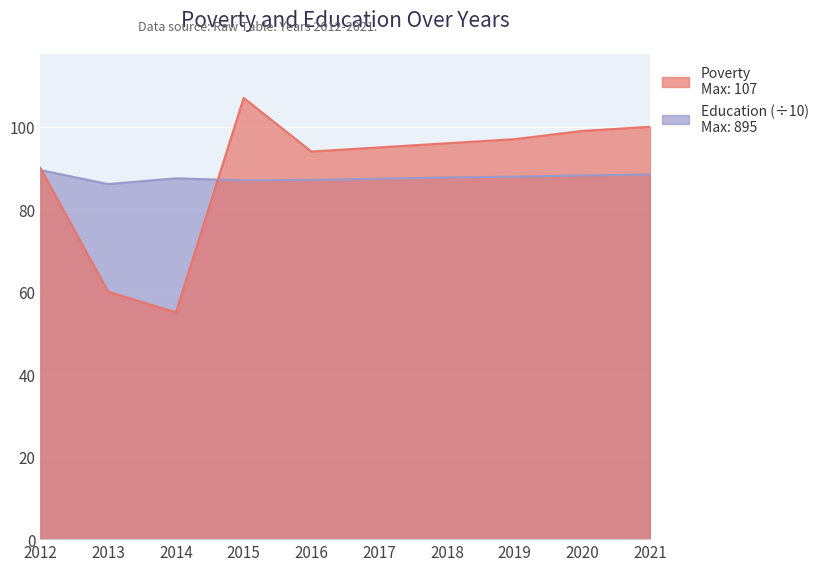

How many values in the Poverty series are below 96?

5